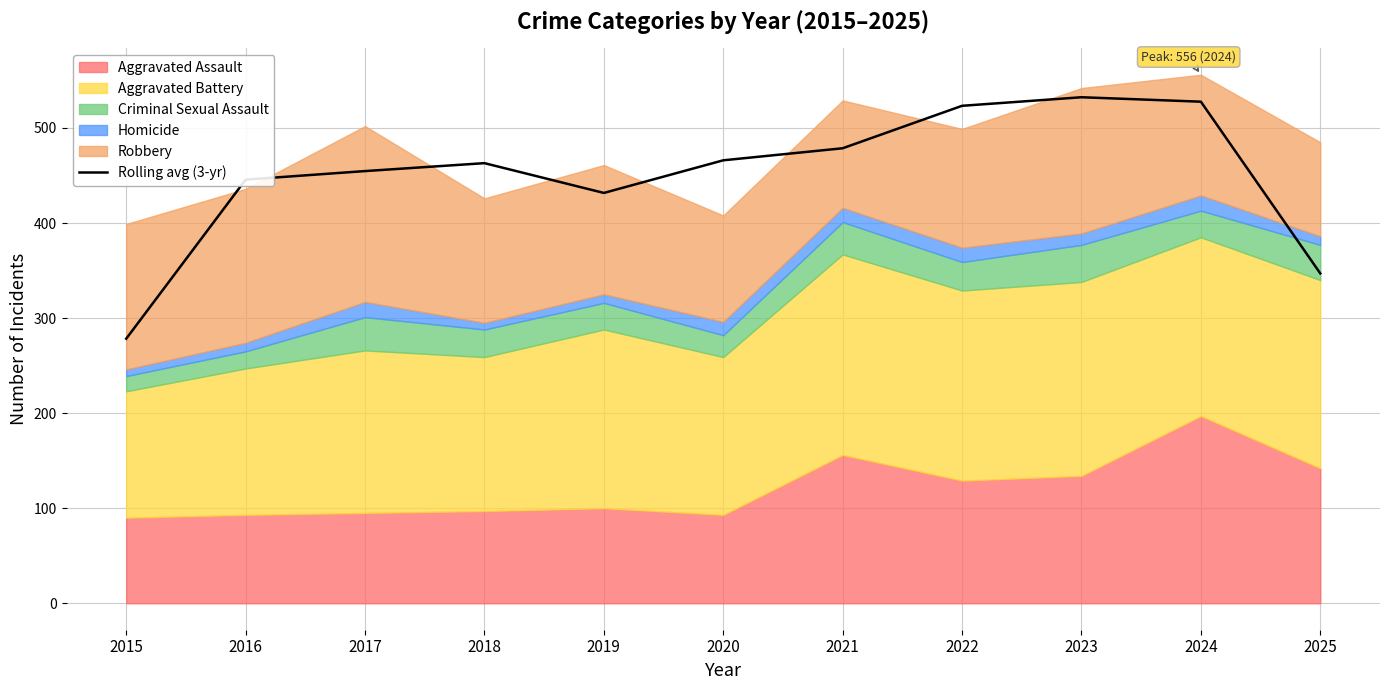

What is the smallest value displayed?

278.3